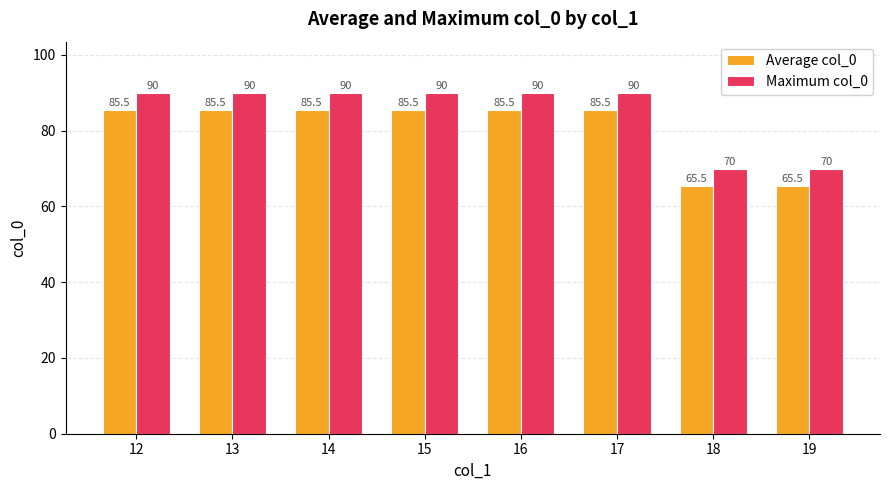

Reading left to right, what are all the values shown in this chart?

Average col_0: 12=85.5	13=85.5	14=85.5	15=85.5	16=85.5	17=85.5	18=65.5	19=65.5
Maximum col_0: 12=90.0	13=90.0	14=90.0	15=90.0	16=90.0	17=90.0	18=70.0	19=70.0